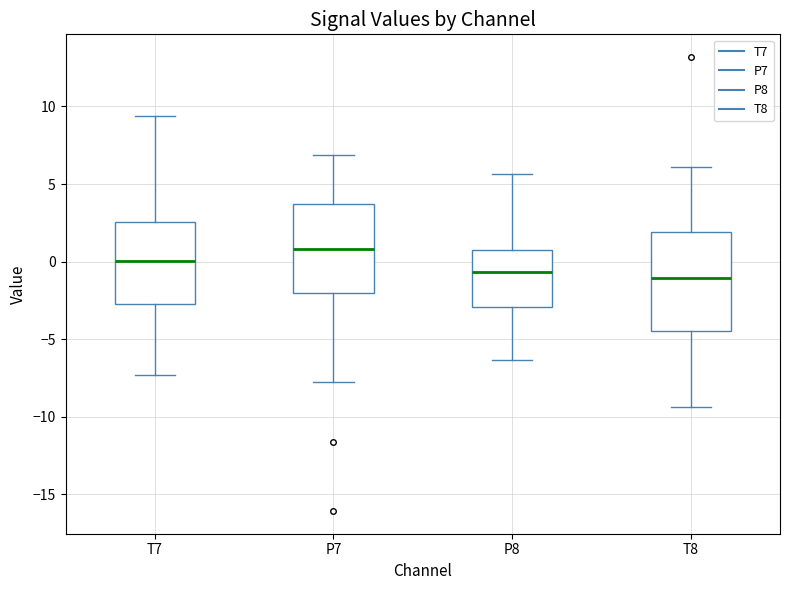

Reading left to right, transcribe this box plot: for each box, give where its median line is, the range the box spans, and where its two whiskers end, as read against the y-axis. The values are not printed on the chart, so give them approximately, as read against the axis.

T7: median 0.0, box -2.5 to 2.5, whiskers -7.5 to 9.5
P7: median 1.0, box -2.0 to 3.5, whiskers -8.0 to 7.0
P8: median -0.5, box -3.0 to 0.5, whiskers -6.5 to 5.5
T8: median -1.0, box -4.5 to 2.0, whiskers -9.5 to 6.0